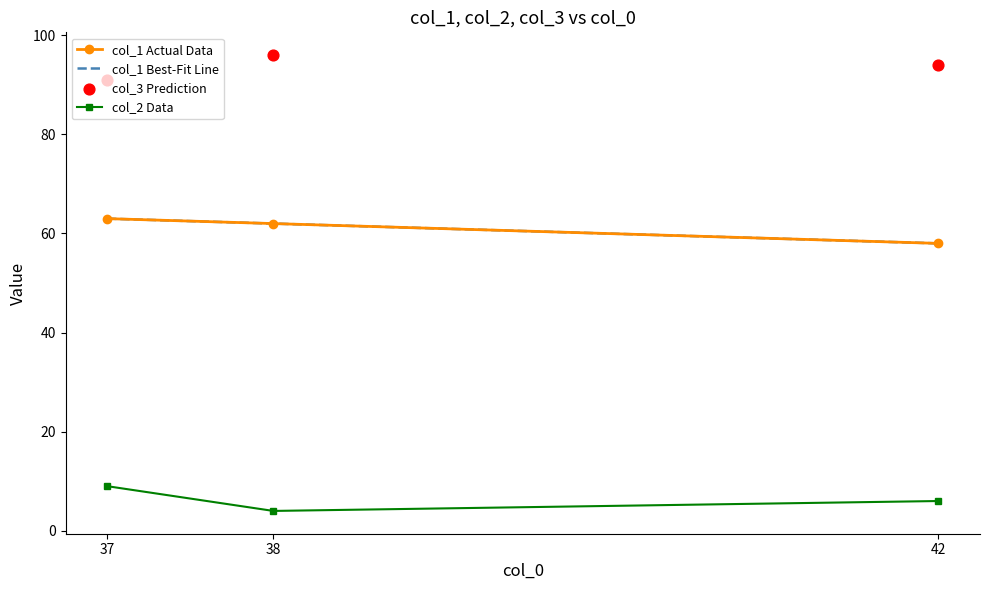

What is the value of the col_2 Data point at the 2nd from the left?

4